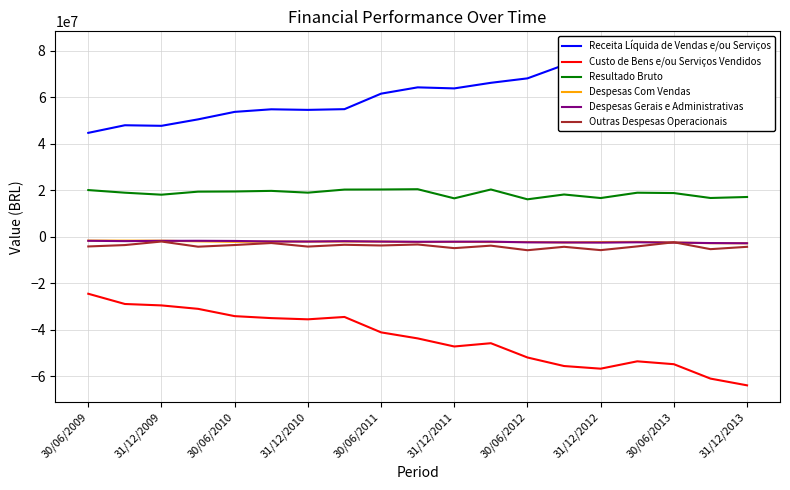

Reading left to right, transcribe all the data shown in this chart.

Receita Líquida de Vendas e/ou Serviços: 44603994.1	47877619.7	47632871.4	50412073.0	53631381.5	54739042.3	54491160.6	54800498.7	61468745.7	64179019.8	63727878.1	66134032.4	68047274.0	73792938.0	73405259.8	72535343.1	73626247.2	77700317.2	81028014.1
Custo de Bens e/ou Serviços Vendidos: -24613195.8	-29015412.7	-29628370.9	-31101667.3	-34244724.7	-35093721.1	-35611713.5	-34596085.8	-41226293.2	-43819614.2	-47297269.8	-45889974.3	-52032049.2	-55706665.0	-56843436.0	-53679288.3	-54919024.6	-61114642.4	-64012996.6
Resultado Bruto: 19990798.3	18862207.0	18004512.8	19310399.5	19386654.7	19645323.3	18879461.4	20204415.0	20242456.6	20359403.5	16430604.3	20244052.0	16015219.7	18086271.0	16561812.5	18856060.9	18707228.7	16585674.8	17015021.6
Despesas Com Vendas: -1745850.0	-1756580.0	-1785407.1	-2072394.0	-2276030.0	-2139537.0	-2172344.8	-2116097.0	-2181941.0	-2367693.1	-2284311.6	-2353262.1	-2349093.9	-2531969.0	-2369304.1	-2294332.9	-2552425.0	-2862032.9	-2892249.1
Despesas Gerais e Administrativas: -1834082.0	-1965524.0	-1857617.0	-1828999.9	-1897404.0	-2116770.9	-2154074.1	-2010362.0	-2164105.0	-2251566.1	-2220725.2	-2199895.0	-2496513.0	-2540272.9	-2605640.4	-2470832.1	-2589590.0	-2802719.0	-2887987.5
Outras Despesas Operacionais: -4265155.1	-3668662.0	-2143594.0	-4368460.8	-3647909.1	-2791930.9	-4314201.1	-3542087.9	-3848613.1	-3417920.0	-4988607.5	-3920134.9	-5887714.8	-4412812.8	-5848752.1	-4241159.9	-2458756.1	-5426829.8	-4423590.9